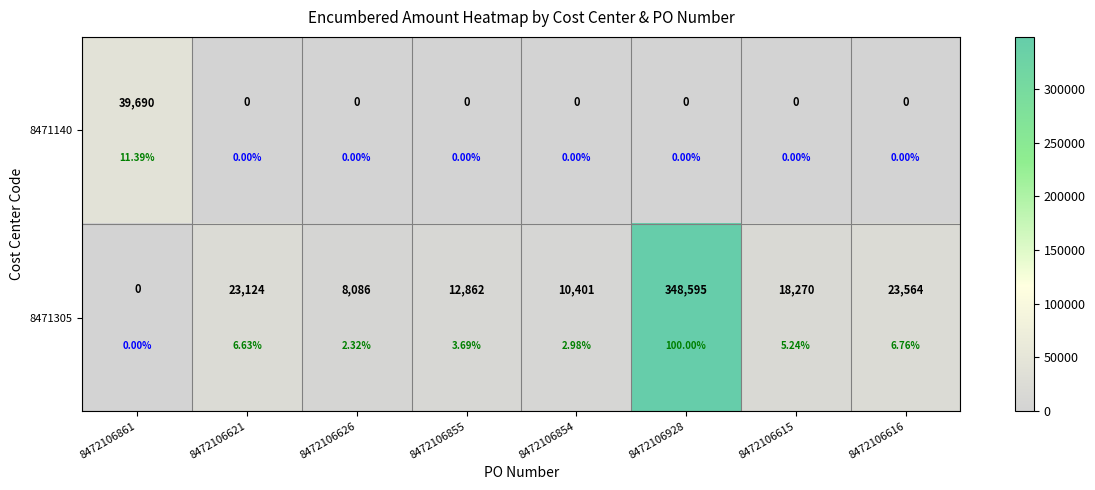

Which category has the highest value in the 8471140 series?

8472106861